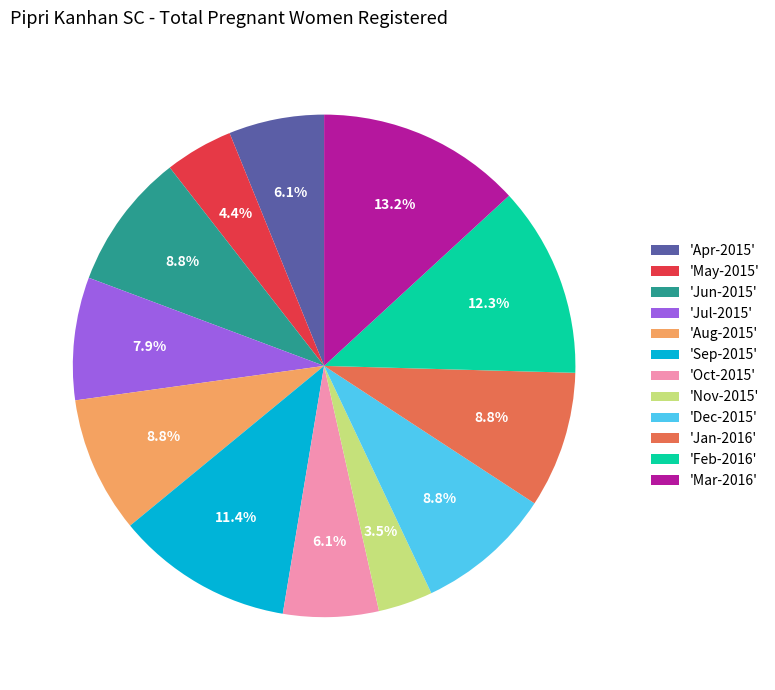

What portion of the pie excludes 'Nov-2015'?

96.5%